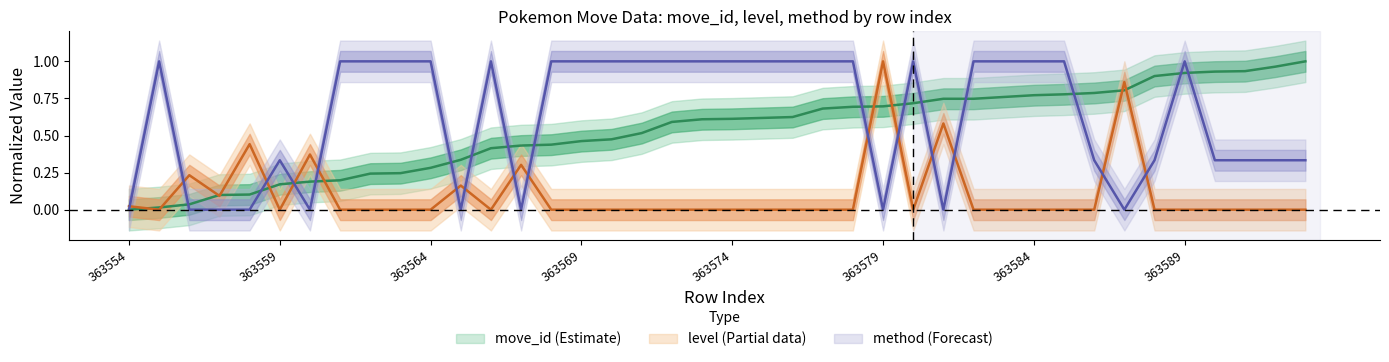

True or false: move_id has a value of 0.7 at 363579.

True